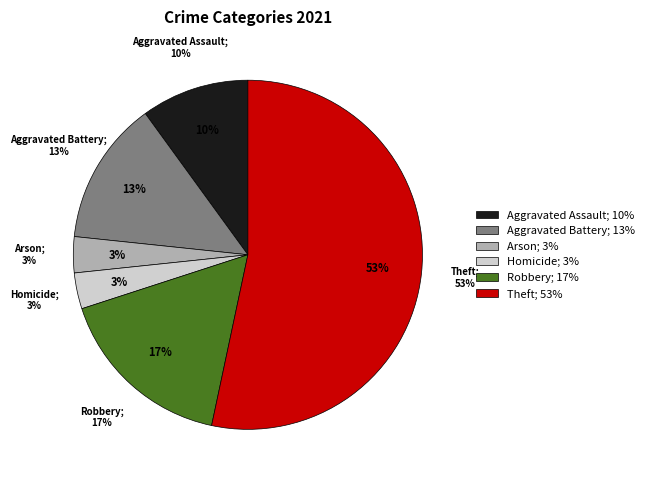

What portion of the pie excludes Aggravated Battery?

86.7%